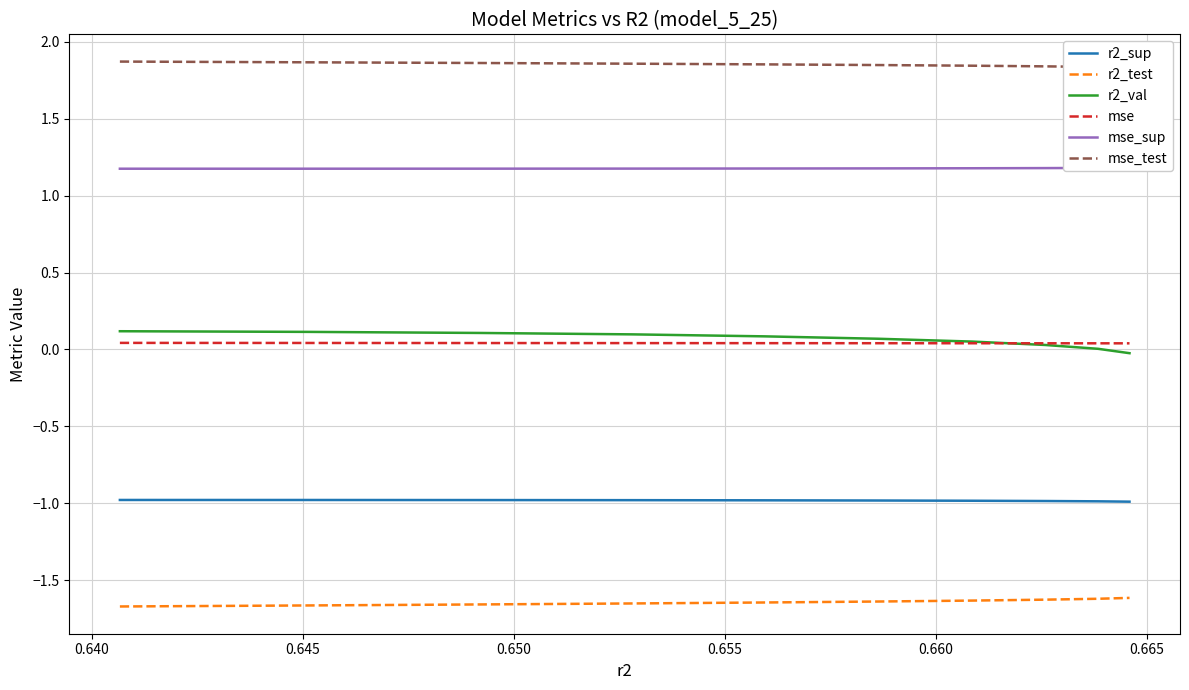

At how many categories does at least one series exceed 0?

10